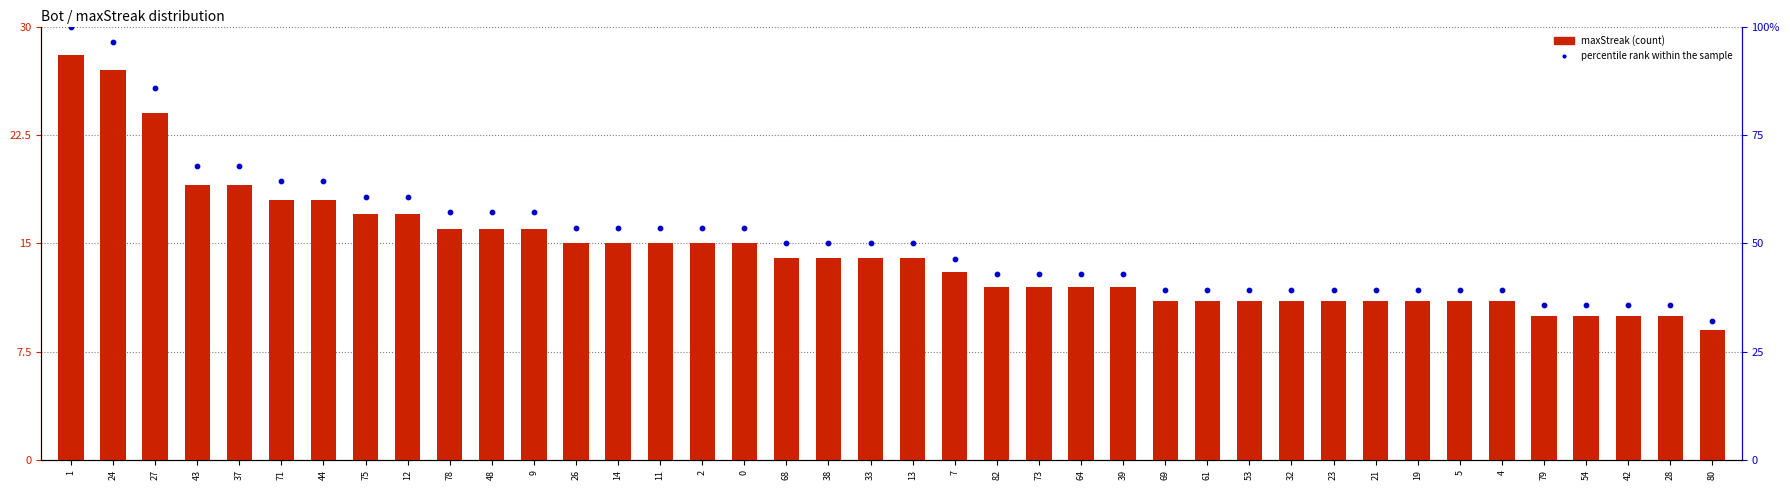

What are all the series names shown in the legend?

maxStreak, percentile rank within the sample